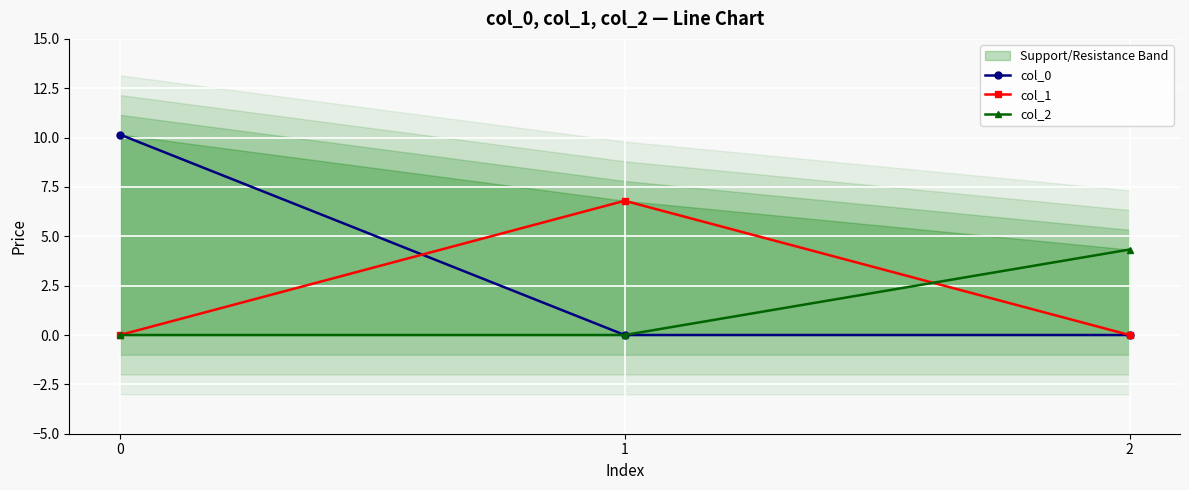

What is the maximum value shown in the chart?

10.2